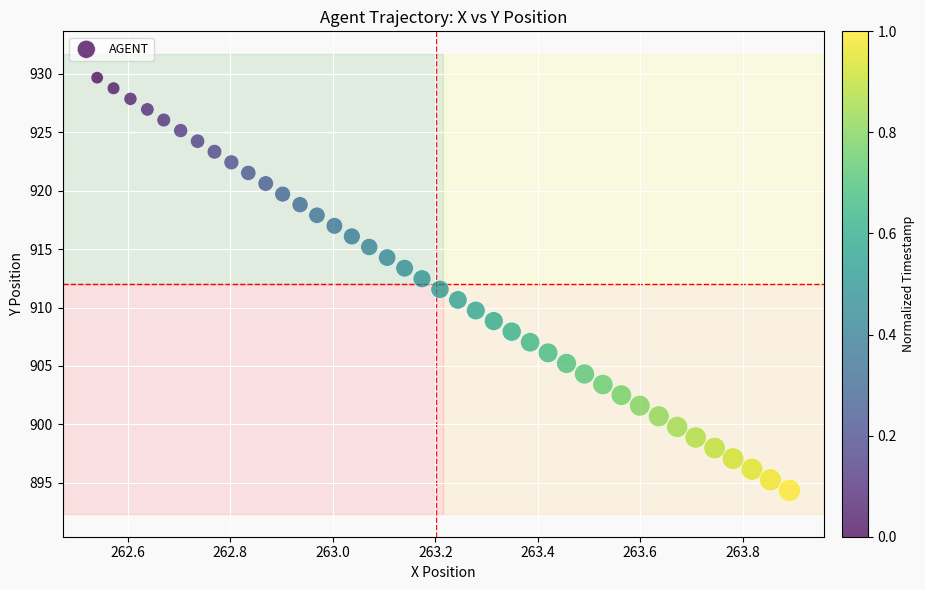

What is the range of X values (max minus min)?

1.4